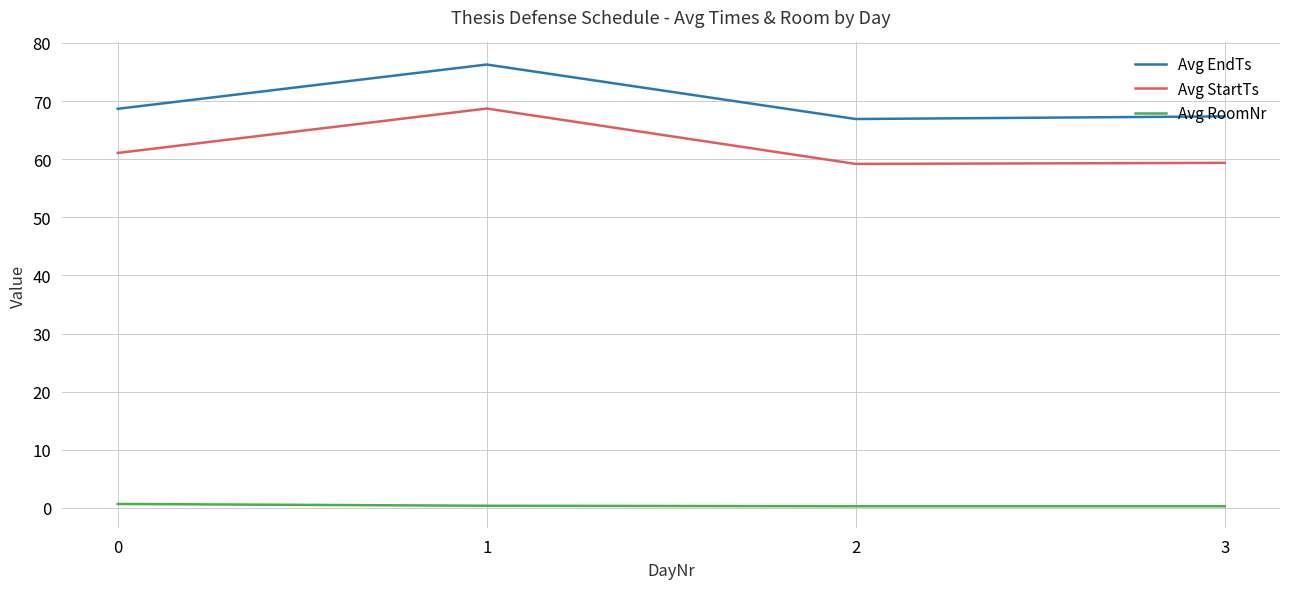

How many series are shown in this chart?

3